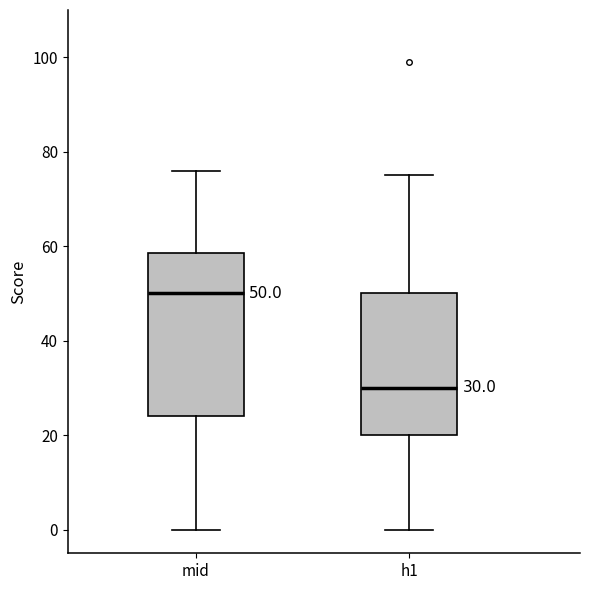

Which box is the tallest, from its lower edge to its upper edge?

mid